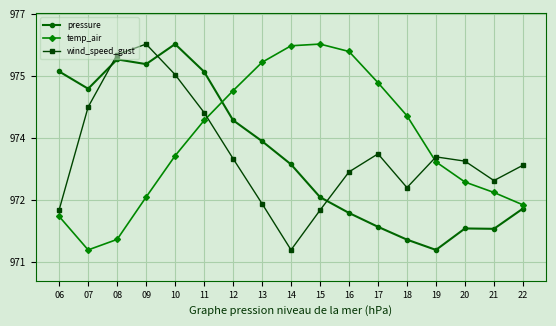

What is the total value across all series at 10?

2925.4